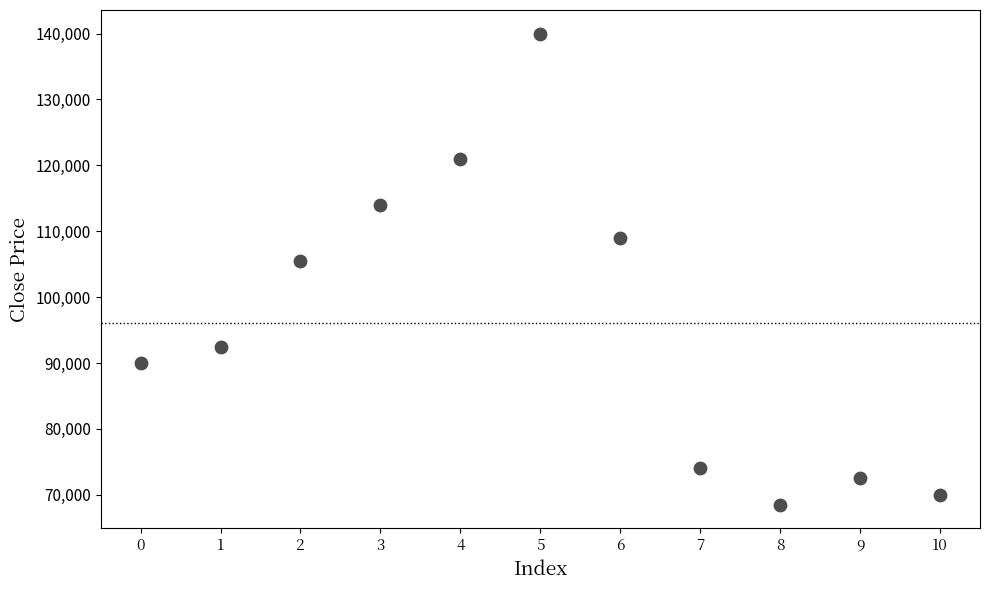

What is the average Y value?

96091